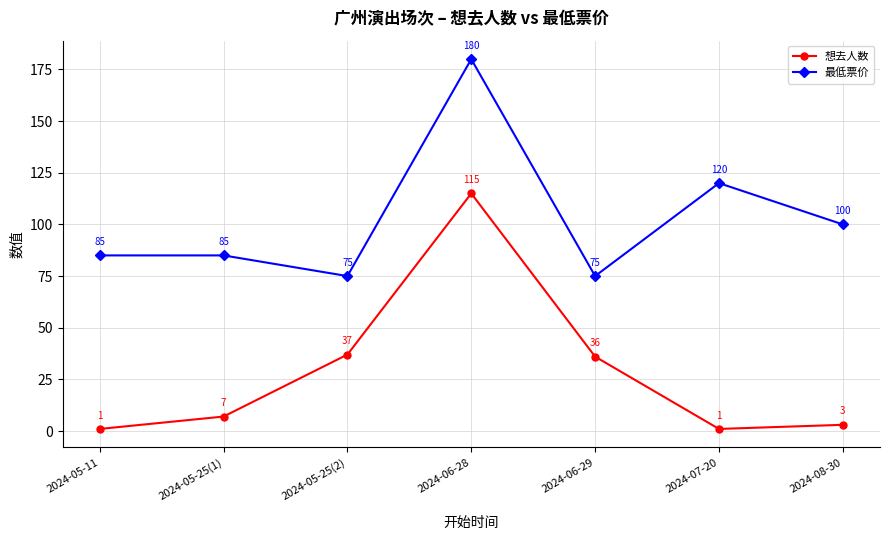

How many lines are shown in the chart?

2